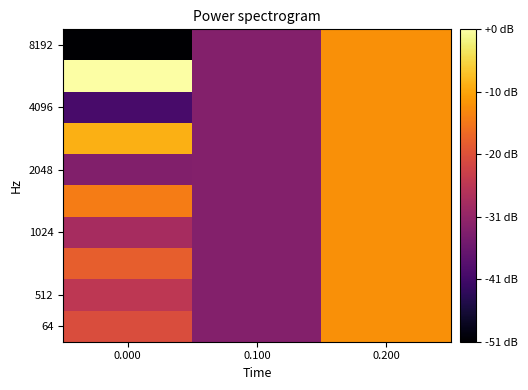

Which series changed the most between 0.000 and 0.200?

8192